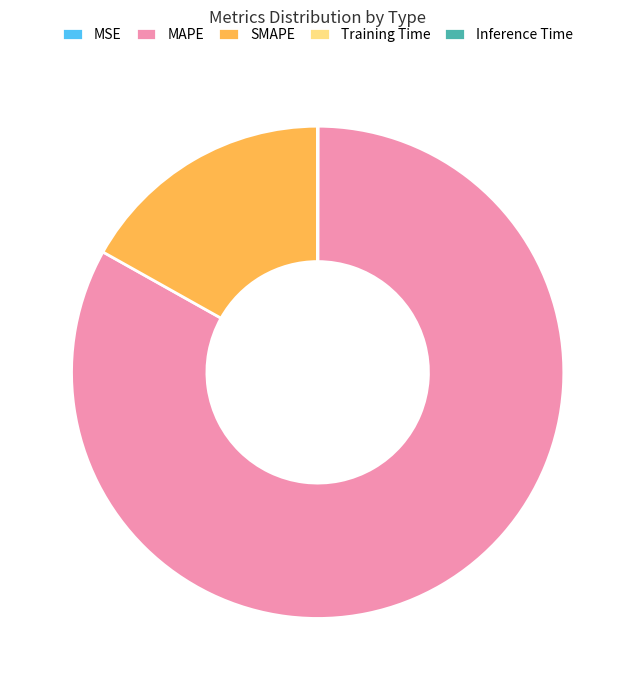

True or false: SMAPE accounts for 17% of the total.

True